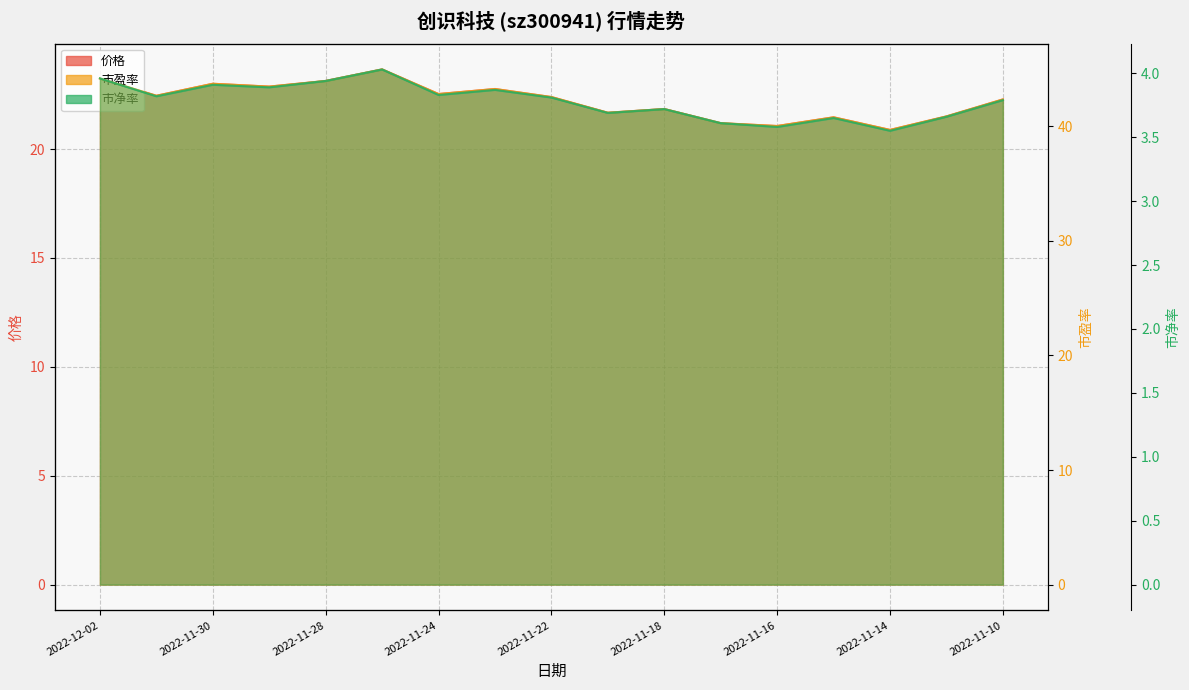

List the labels in order of 价格 value, smallest first.

14, 12, 11, 13, 15, 9, 10, 16, 2022-11-10, 2022-11-30, 2022-11-16, 2022-11-14, 2022-11-24, 2022-11-28, 2022-11-22, 2022-12-02, 2022-11-18